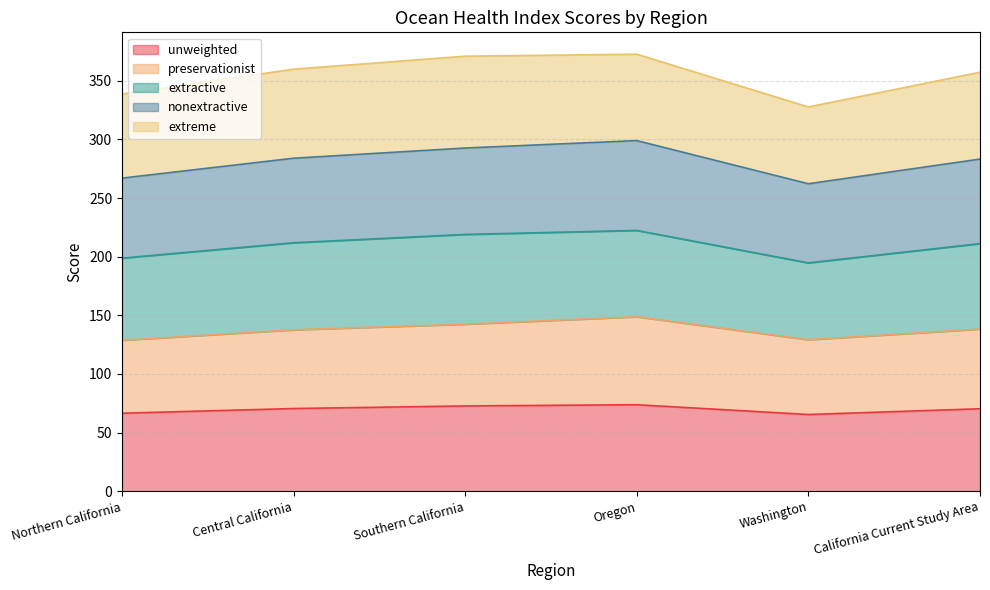

What is the approximate value of unweighted at Northern California?

66.5